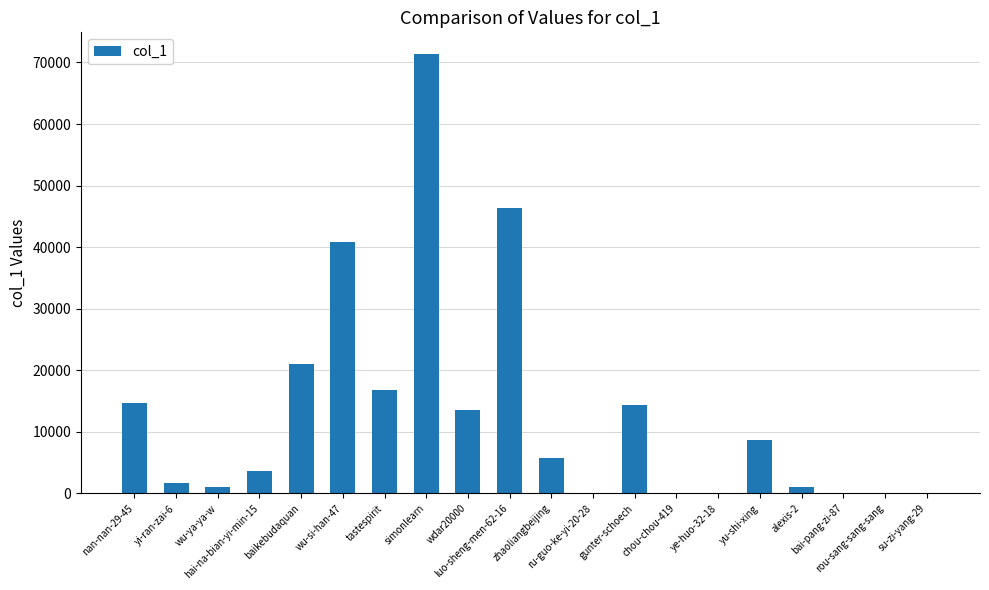

Is it true that the value at yu-shi-xing is 6091?

False